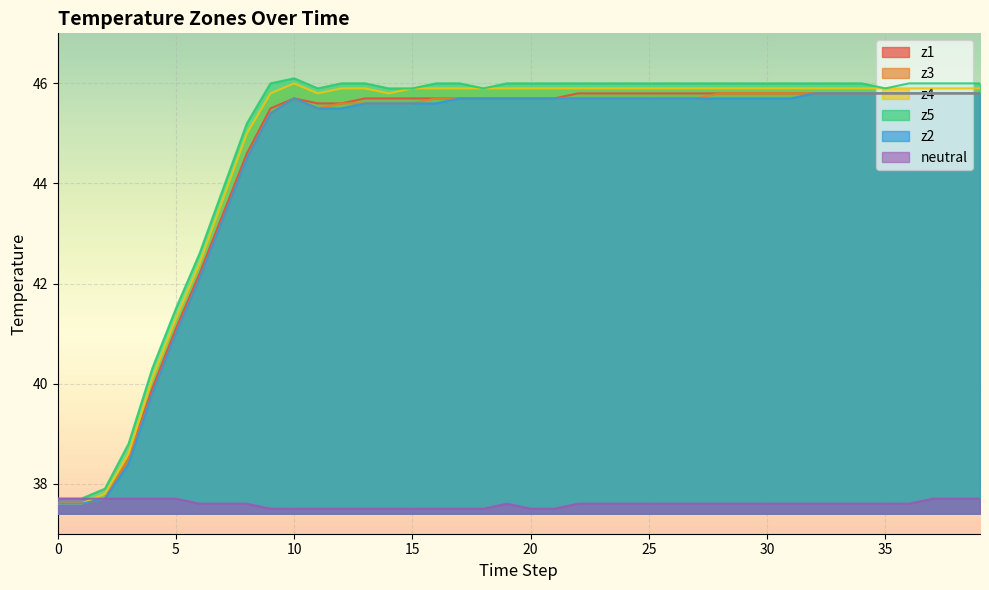

Where is the first local minimum for z4?

11